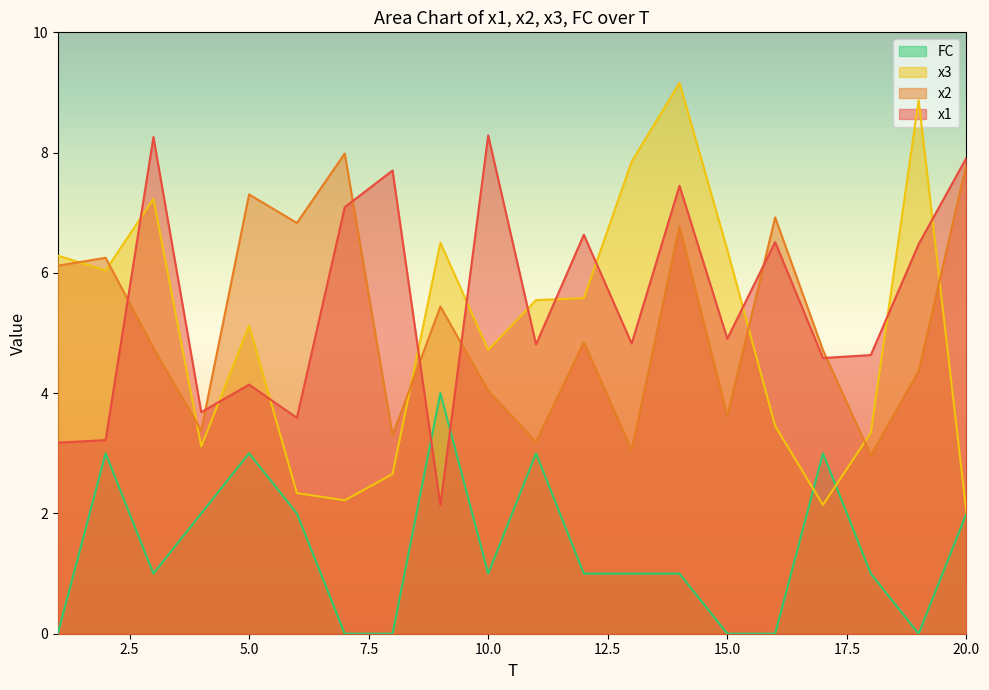

The value of x3 at 11 is 5.5. True or false?

True